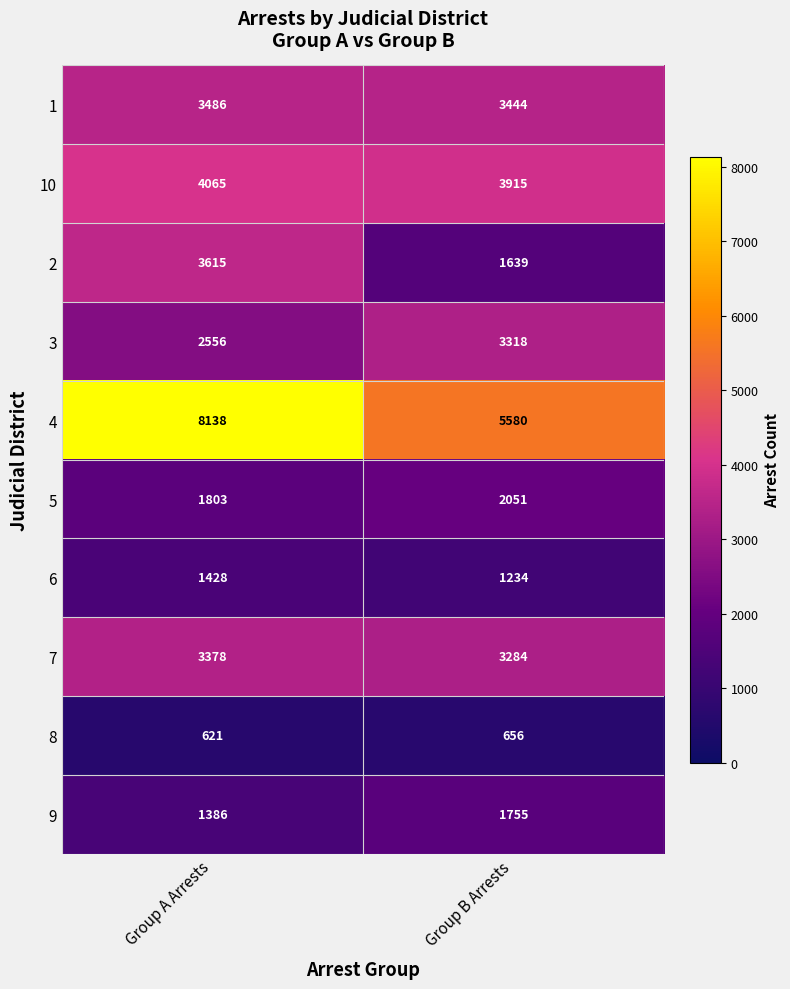

Rank the series at Group A Arrests from lowest to highest value.

8, 9, 6, 5, 3, 7, 1, 2, 10, 4